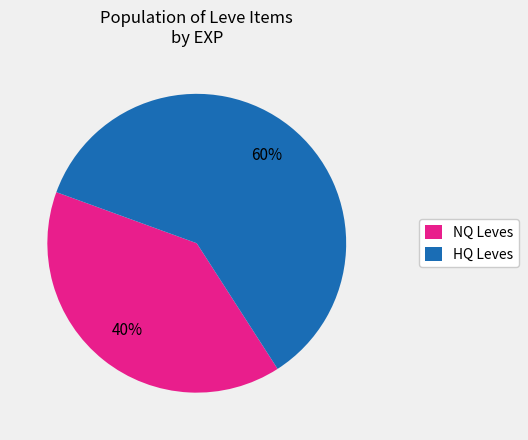

Does any single category account for the majority?

Yes